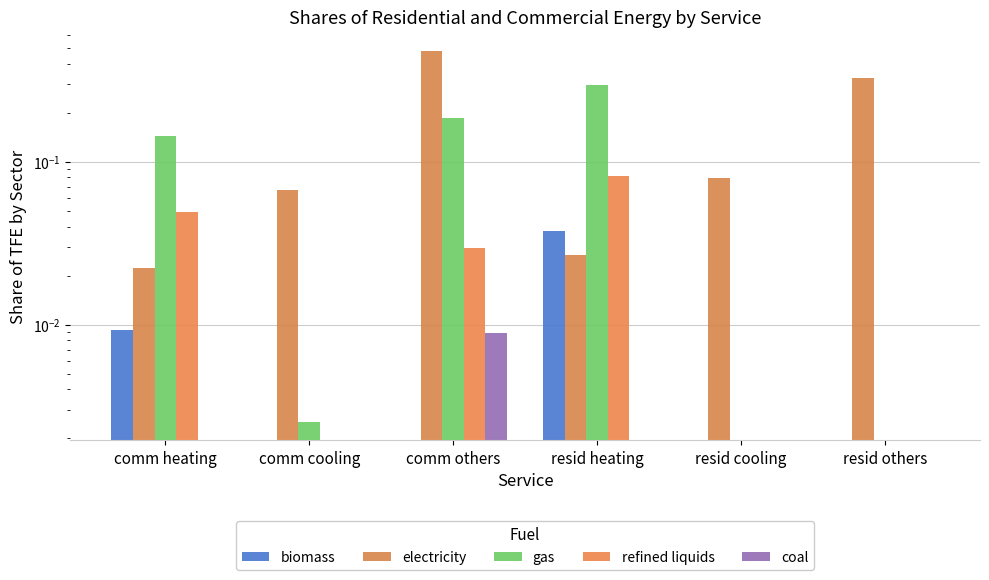

What is the sum of all refined liquids values?

0.2